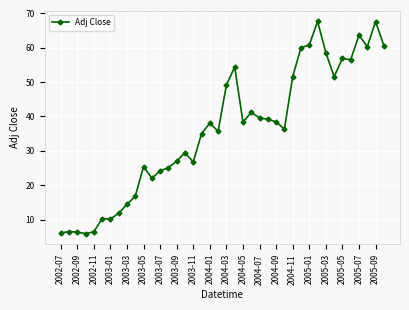

True or false: the data has more than 2 interior local peaks.

True